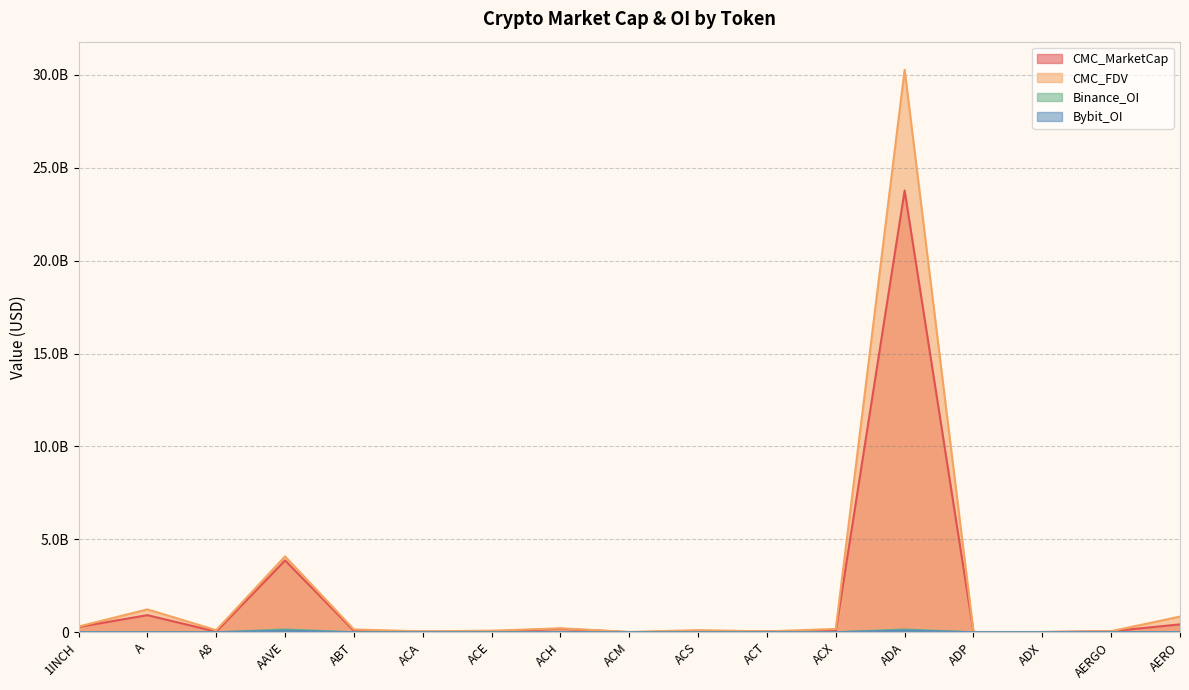

Is it true that Bybit_OI equals 0.0 at ACA?

True